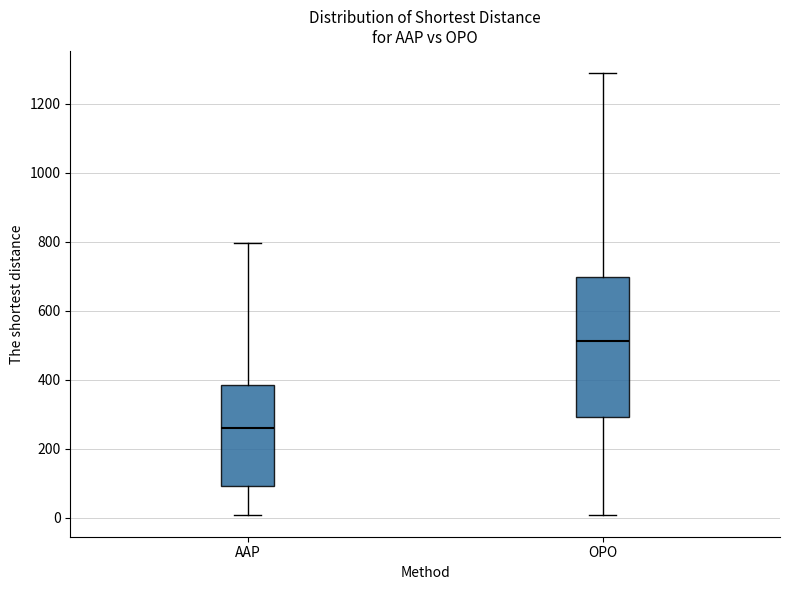

Comparing the boxes themselves (not the whiskers), which one is the tallest?

OPO